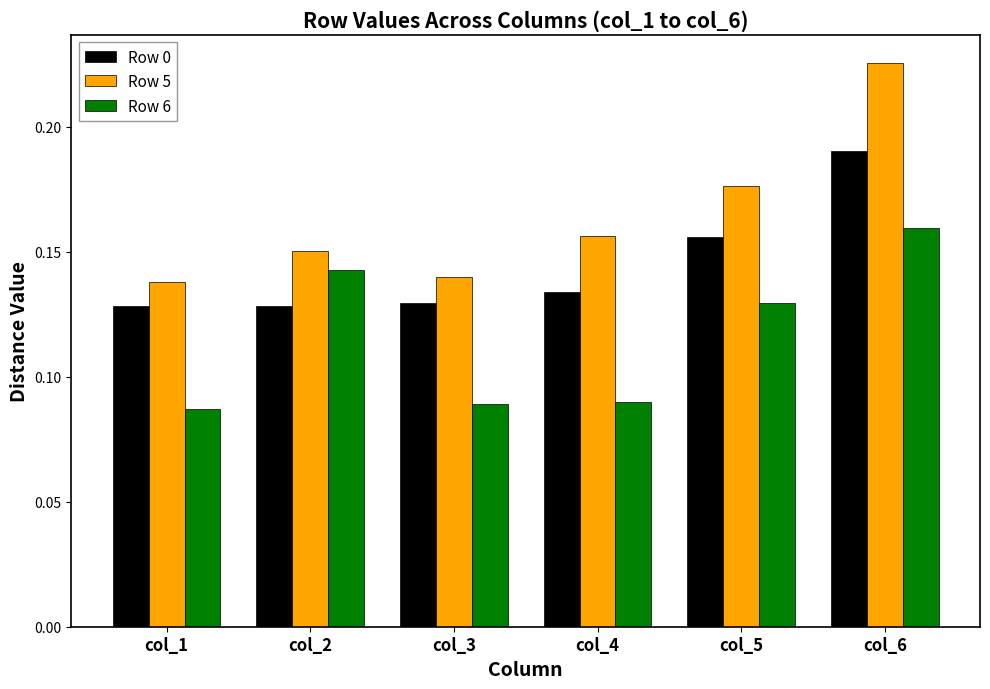

The value of Row 0 at col_1 is 0.0. True or false?

False